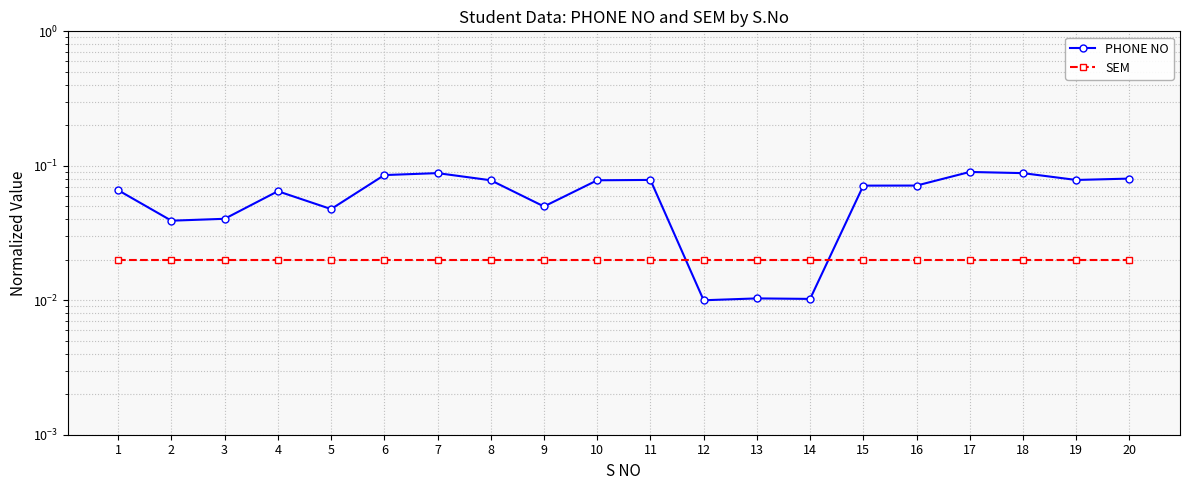

After their last crossing, which series has the higher values: SEM or PHONE NO?

PHONE NO